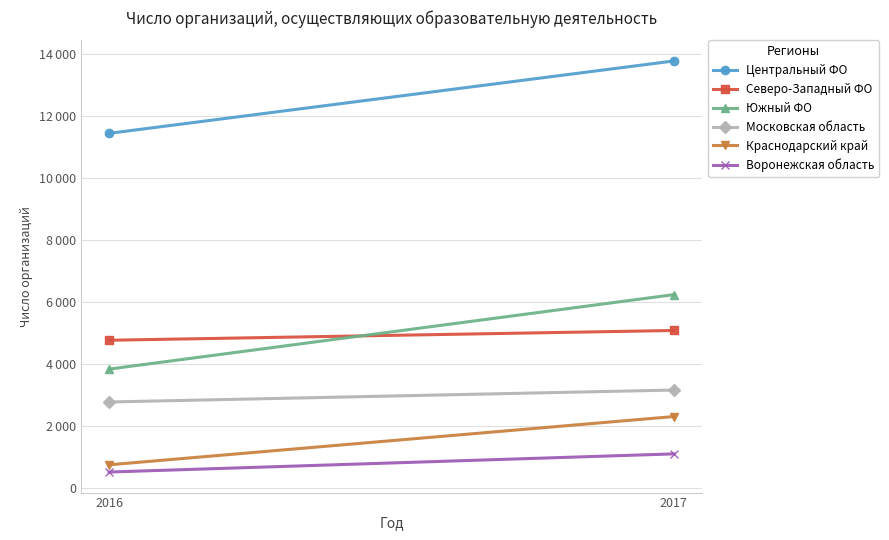

Which category has the lowest value across all series?

2016